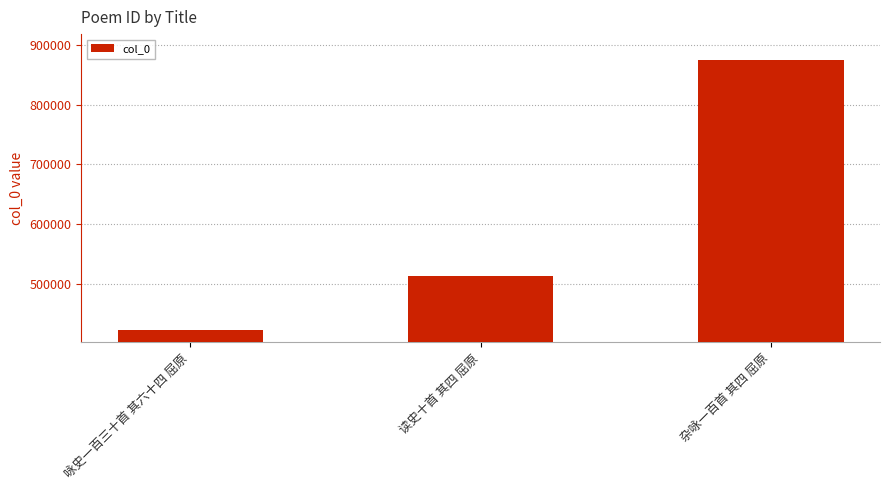

The value at 咏史一百三十首 其六十四 屈原 is 422393. True or false?

True